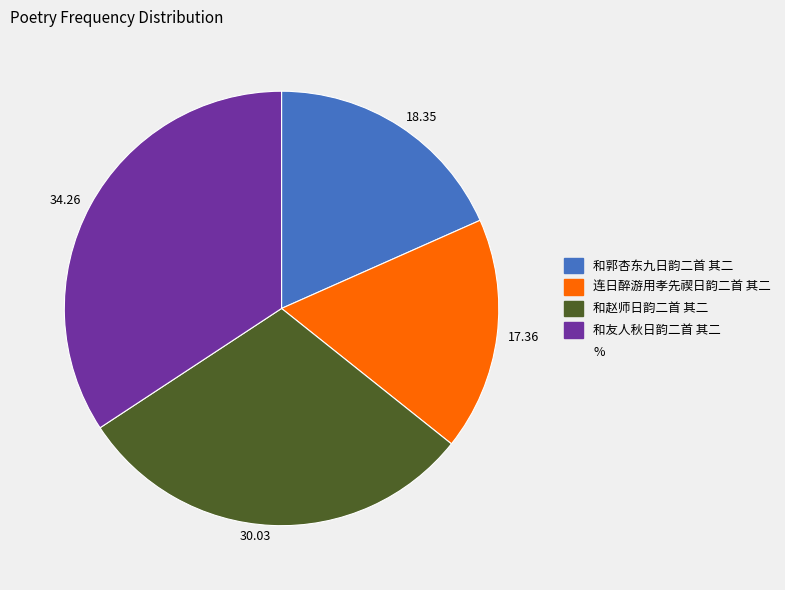

Which category has the smallest portion of the pie?

17.36